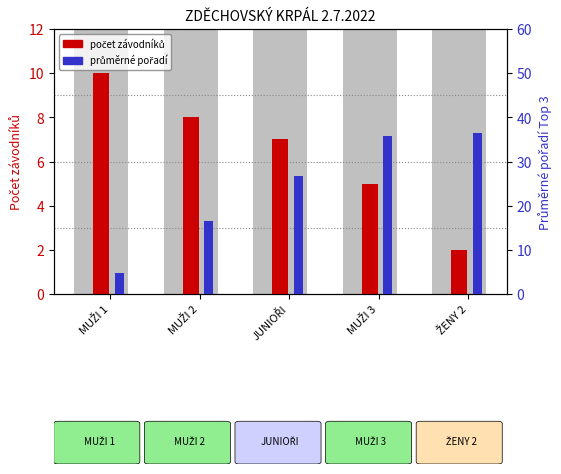

At which label is průměrné pořadí closest to 20?

MUŽI 2